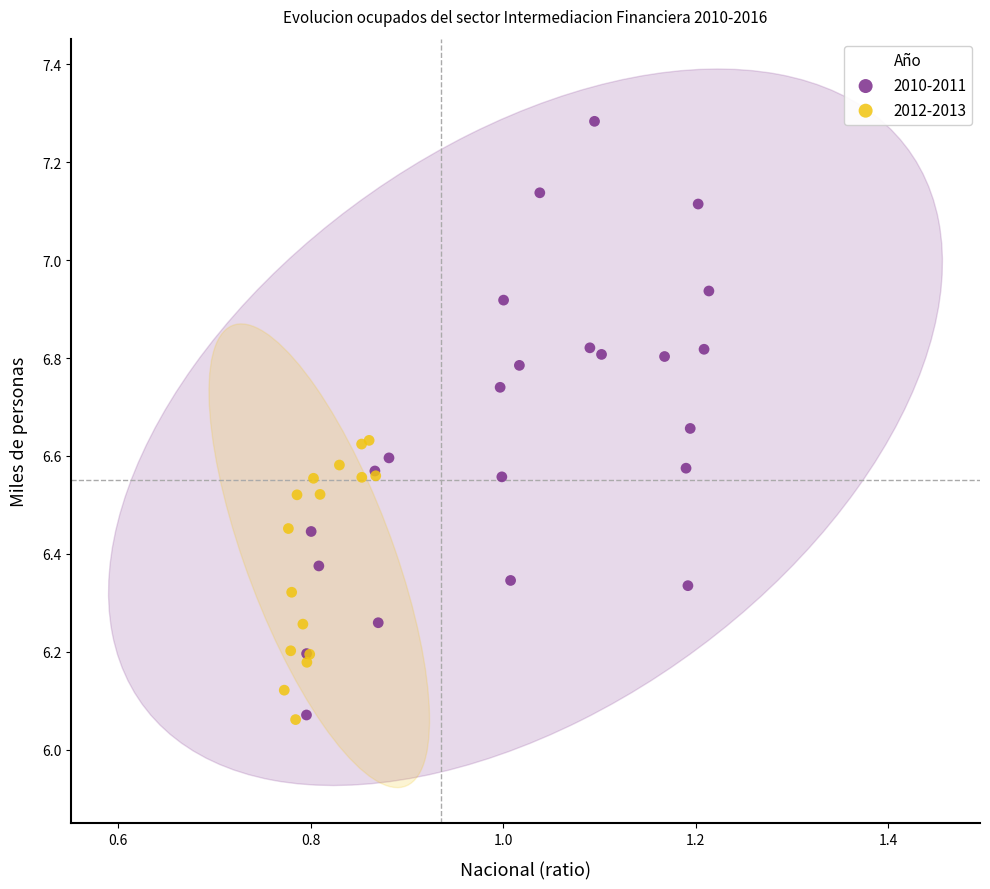

Which series has the largest Y range (max minus min)?

2010-2011